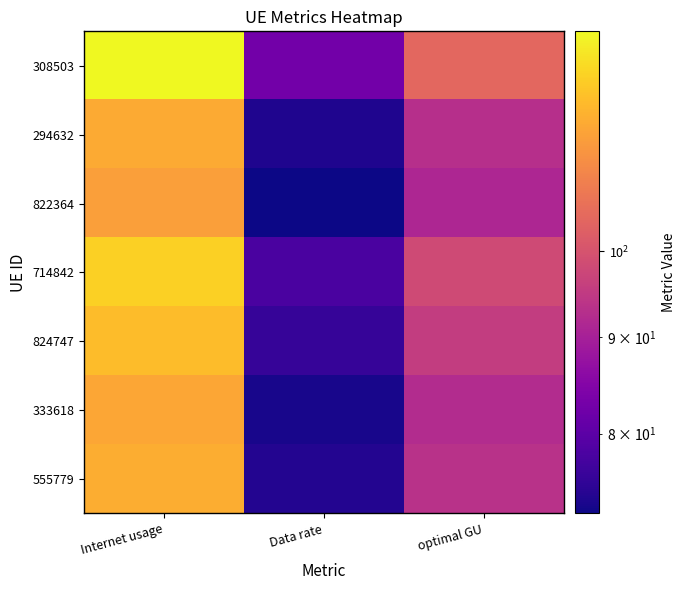

Reading left to right, extract all data points from this chart.

308503: Internet usage=130.9	Data rate=82.6	optimal GU=104.0
294632: Internet usage=117.0	Data rate=73.8	optimal GU=92.9
822364: Internet usage=115.0	Data rate=72.6	optimal GU=91.3
714842: Internet usage=123.7	Data rate=78.1	optimal GU=98.3
824747: Internet usage=120.3	Data rate=75.9	optimal GU=95.6
333618: Internet usage=116.2	Data rate=73.3	optimal GU=92.3
555779: Internet usage=117.5	Data rate=74.1	optimal GU=93.3